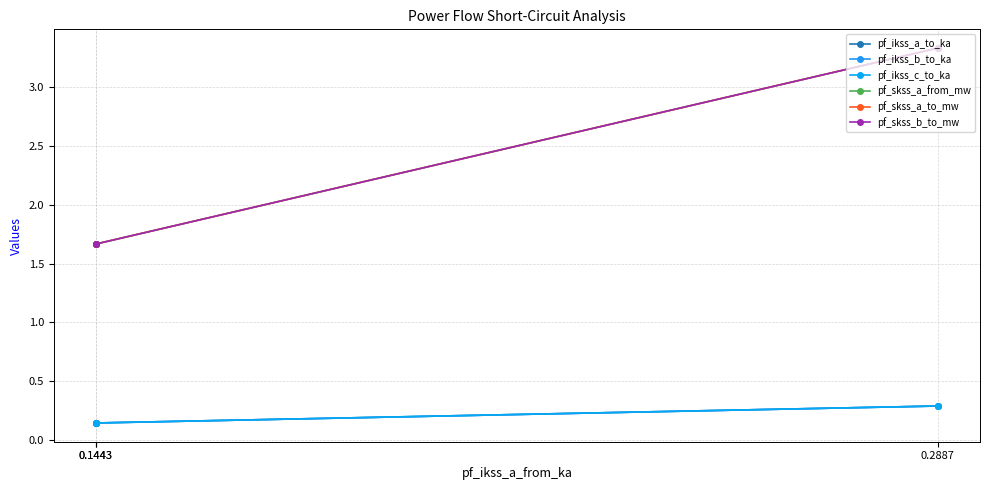

Count the pf_skss_b_to_mw values in the range 1 to 3.

2